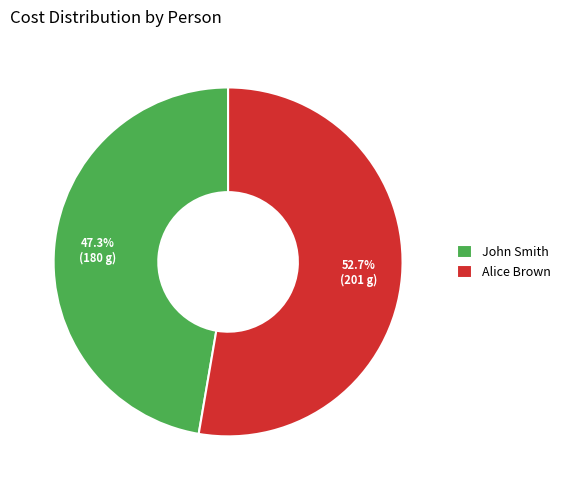

To the nearest percent, what percentage of the pie is Alice Brown?

53%